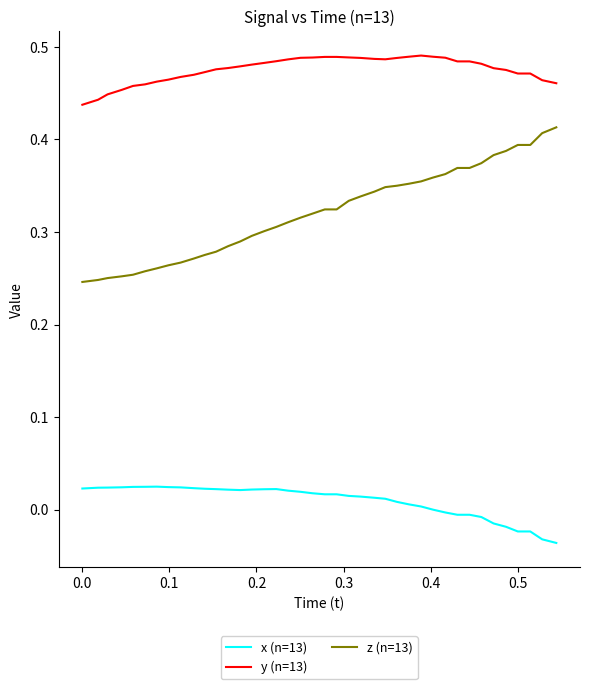

Rank the series by their maximum value, from lowest to highest.

x (n=13), z (n=13), y (n=13)